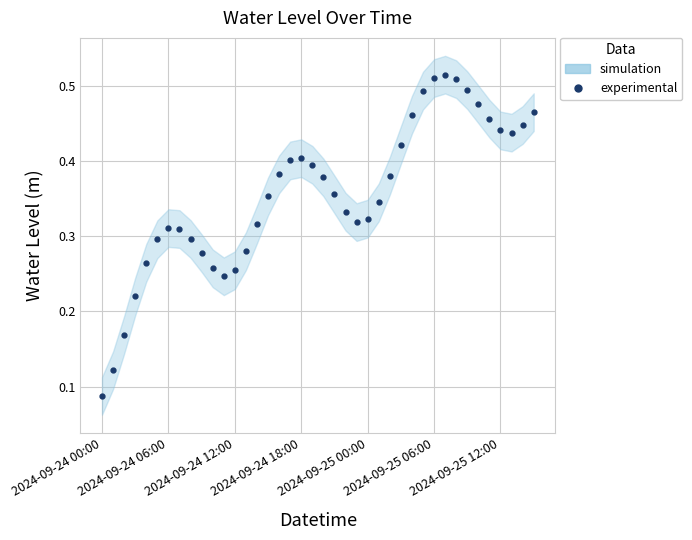

Is it true that the value at 7 is 0.5?

False